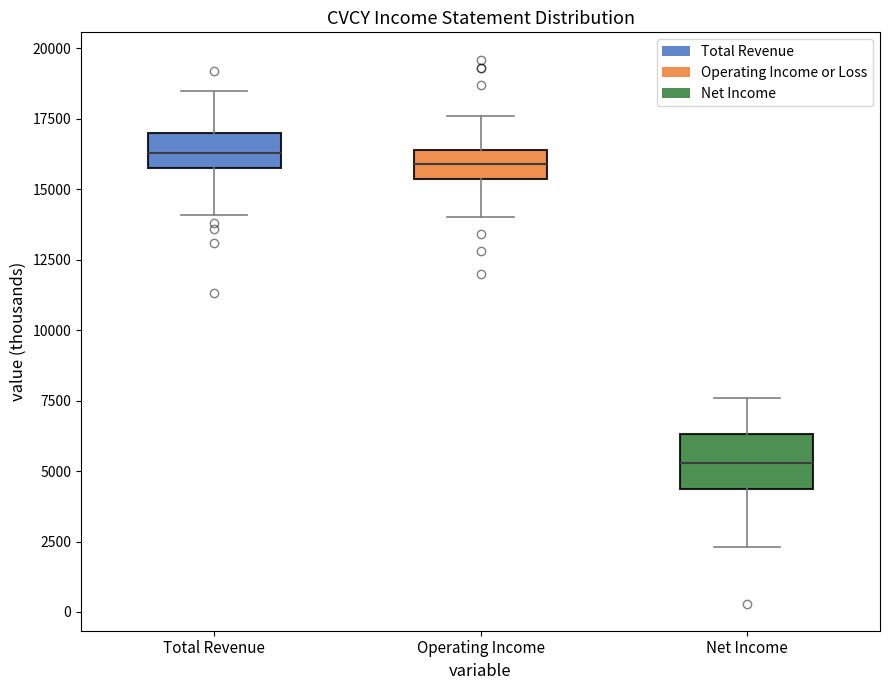

Reading left to right, transcribe this box plot: for each box, give where its median line is, the range the box spans, and where its two whiskers end, as read against the y-axis. The values are not printed on the chart, so give them approximately, as read against the axis.

Total Revenue: median 16500, box 16000 to 17000, whiskers 14000 to 18500
Operating Income: median 16000, box 15500 to 16500, whiskers 14000 to 17500
Net Income: median 5500, box 4500 to 6500, whiskers 2500 to 7500